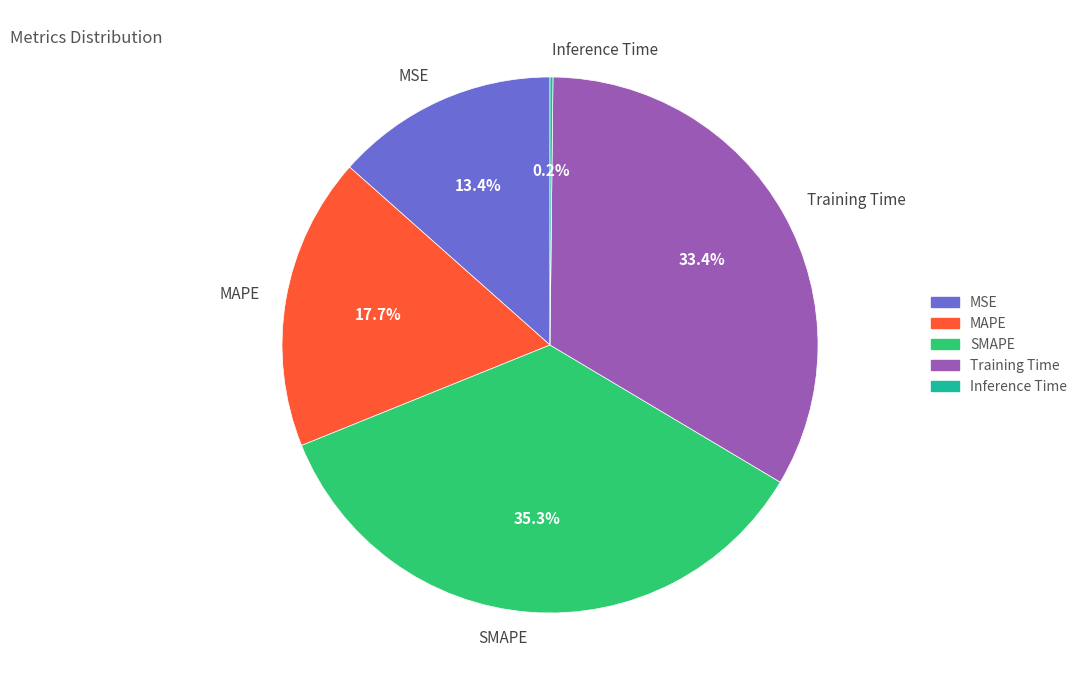

Which slice is the largest?

SMAPE